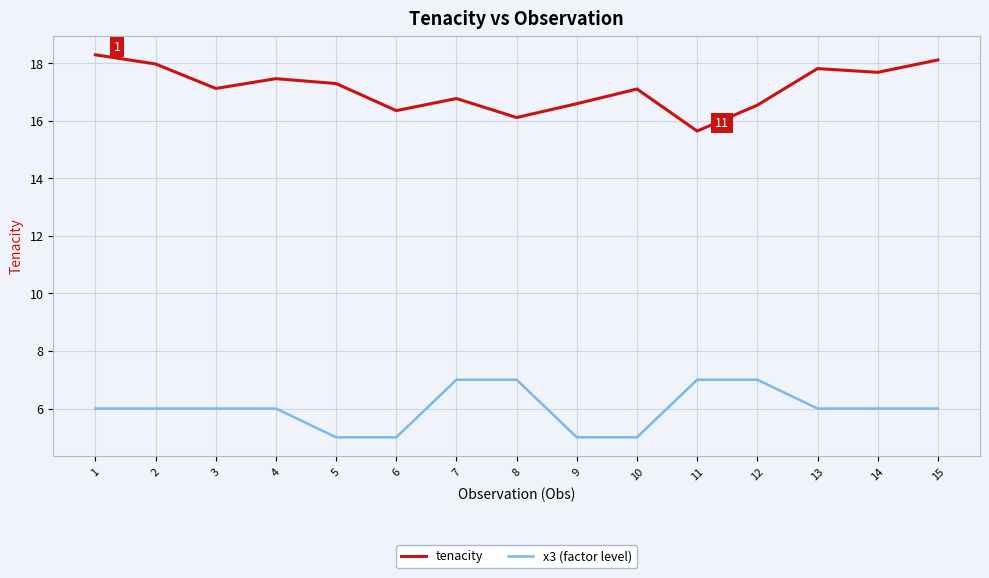

True or false: x3 (factor level) and tenacity intersect in this chart.

False